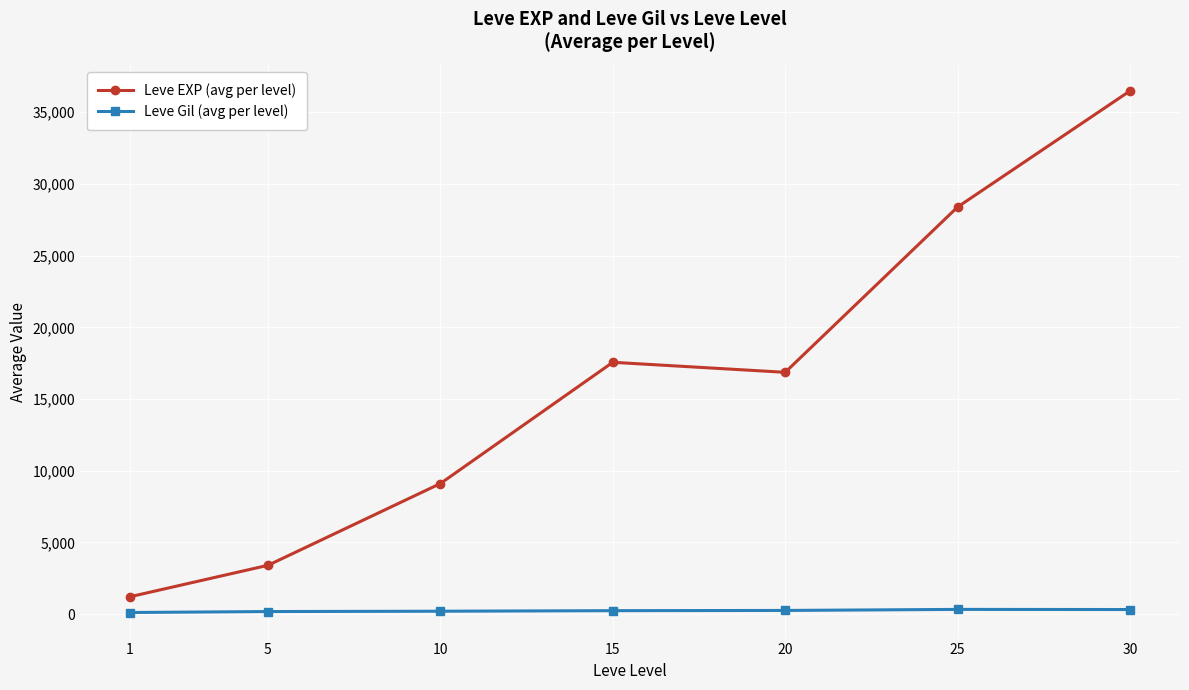

List the series in order of their overall mean, lowest first.

Leve Gil (avg per level), Leve EXP (avg per level)